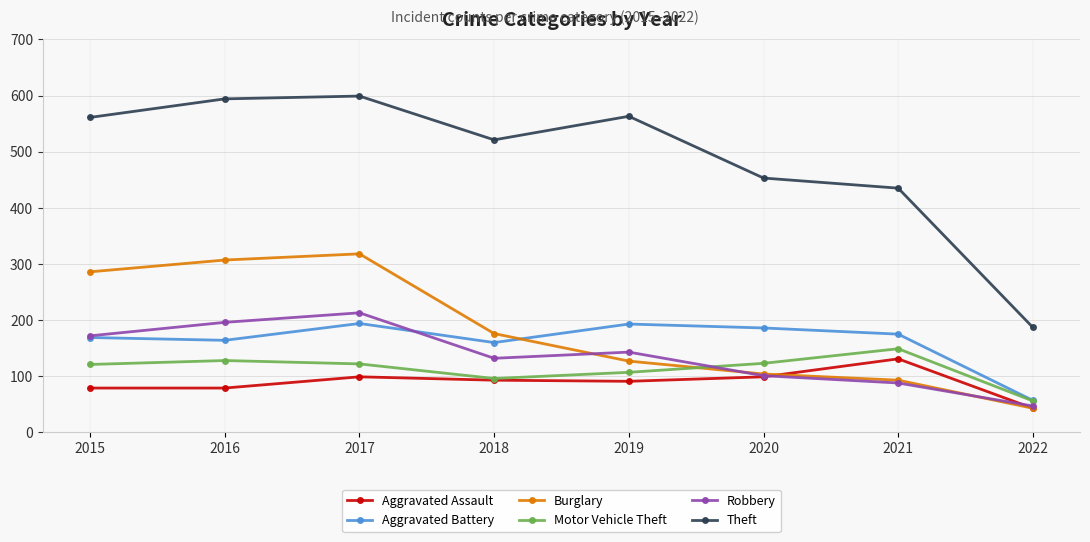

True or false: Robbery has a value of 132 at 2017.

False